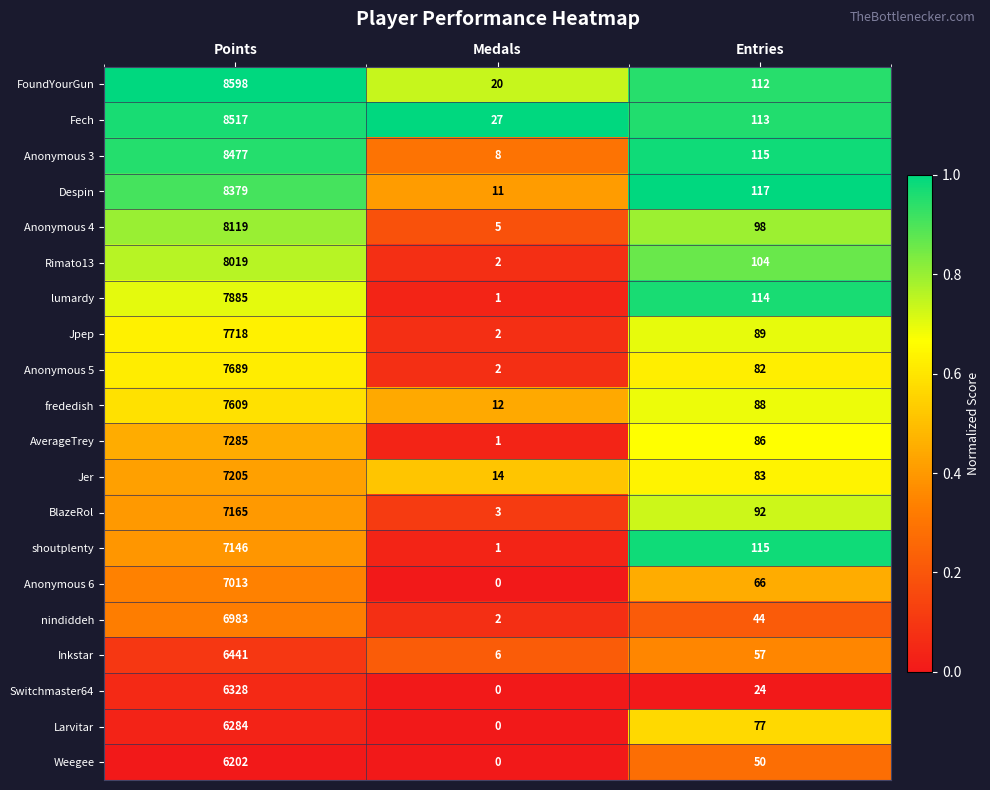

What is the spread (max minus min) of values at Medals?

27